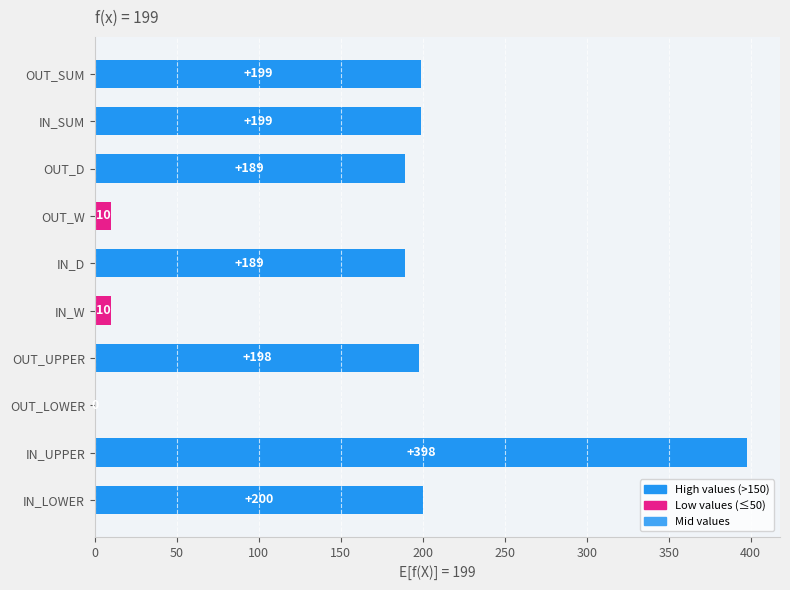

What is the sum of all values?

1592